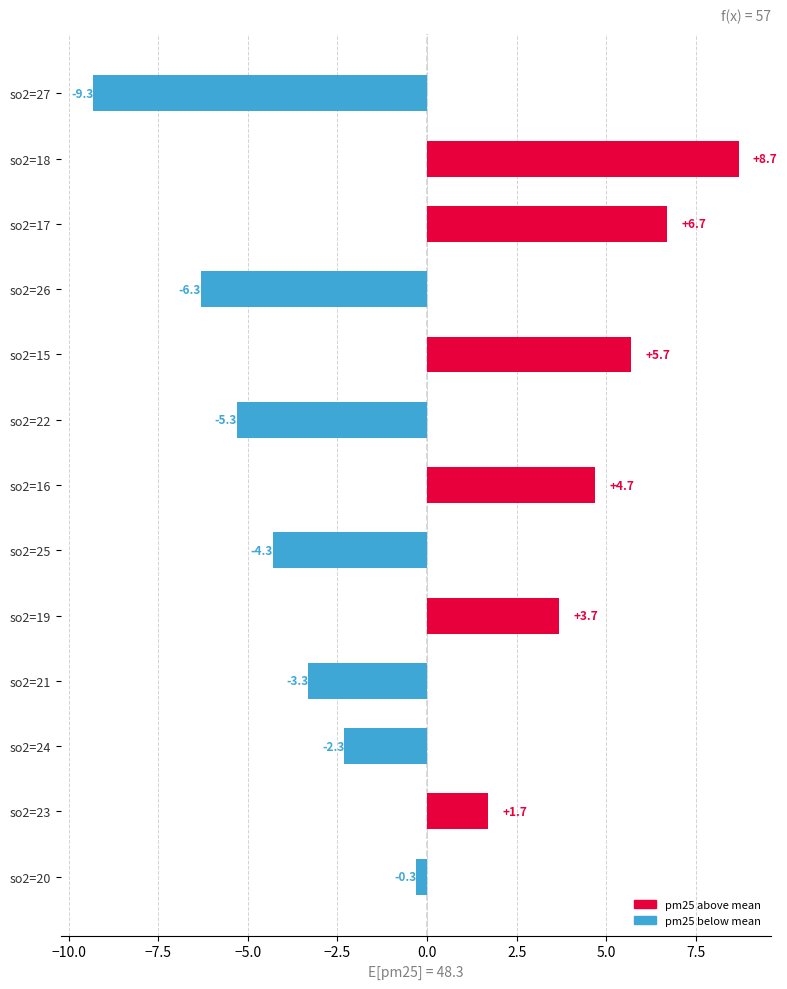

How many data points are less than 0?

7